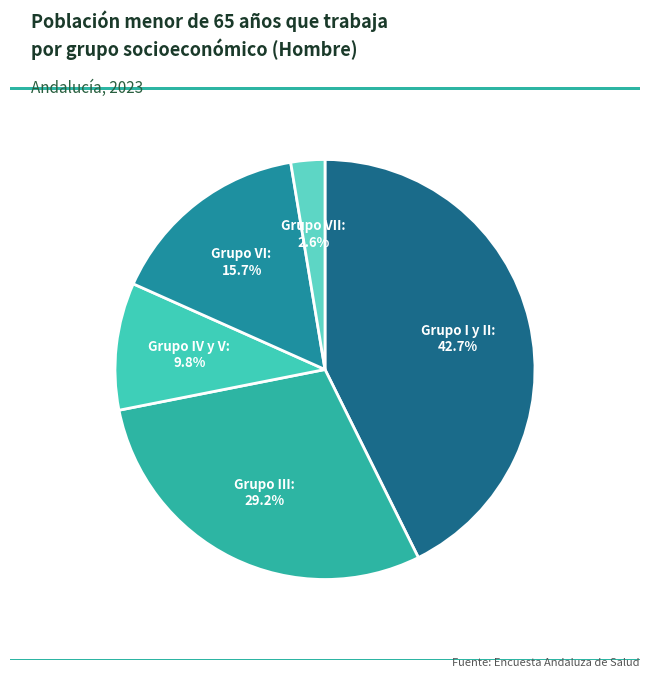

Is Grupo VI the majority of the pie?

No